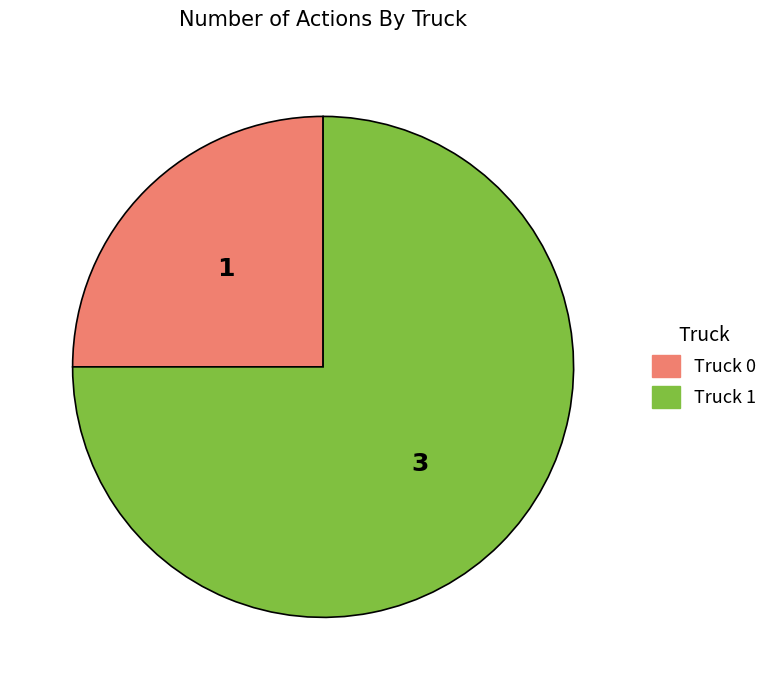

Rank the categories by value from lowest to highest.

Truck 0, Truck 1